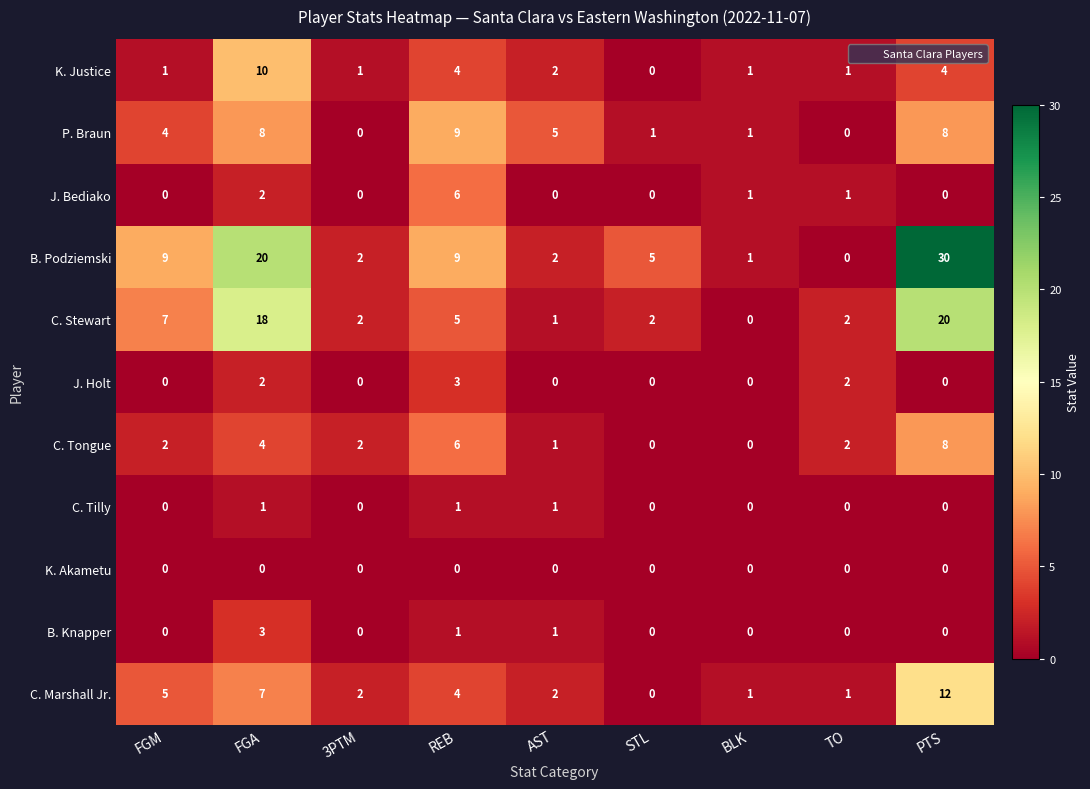

Is it true that C. Marshall Jr. equals 5 at FGM?

True